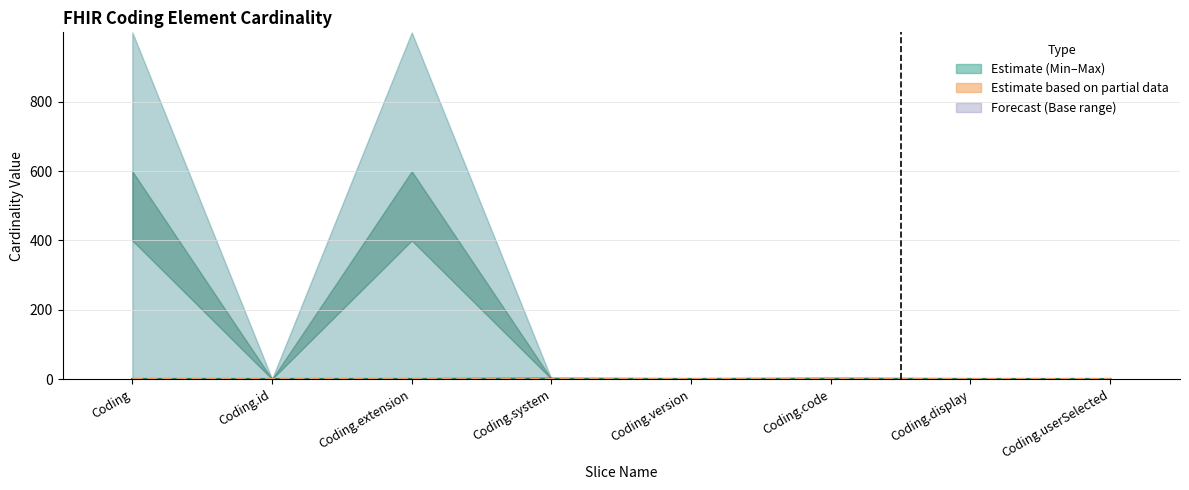

List the labels in order of Base Min value, largest first.

Coding, Coding.id, Coding.extension, Coding.system, Coding.version, Coding.code, Coding.display, Coding.userSelected